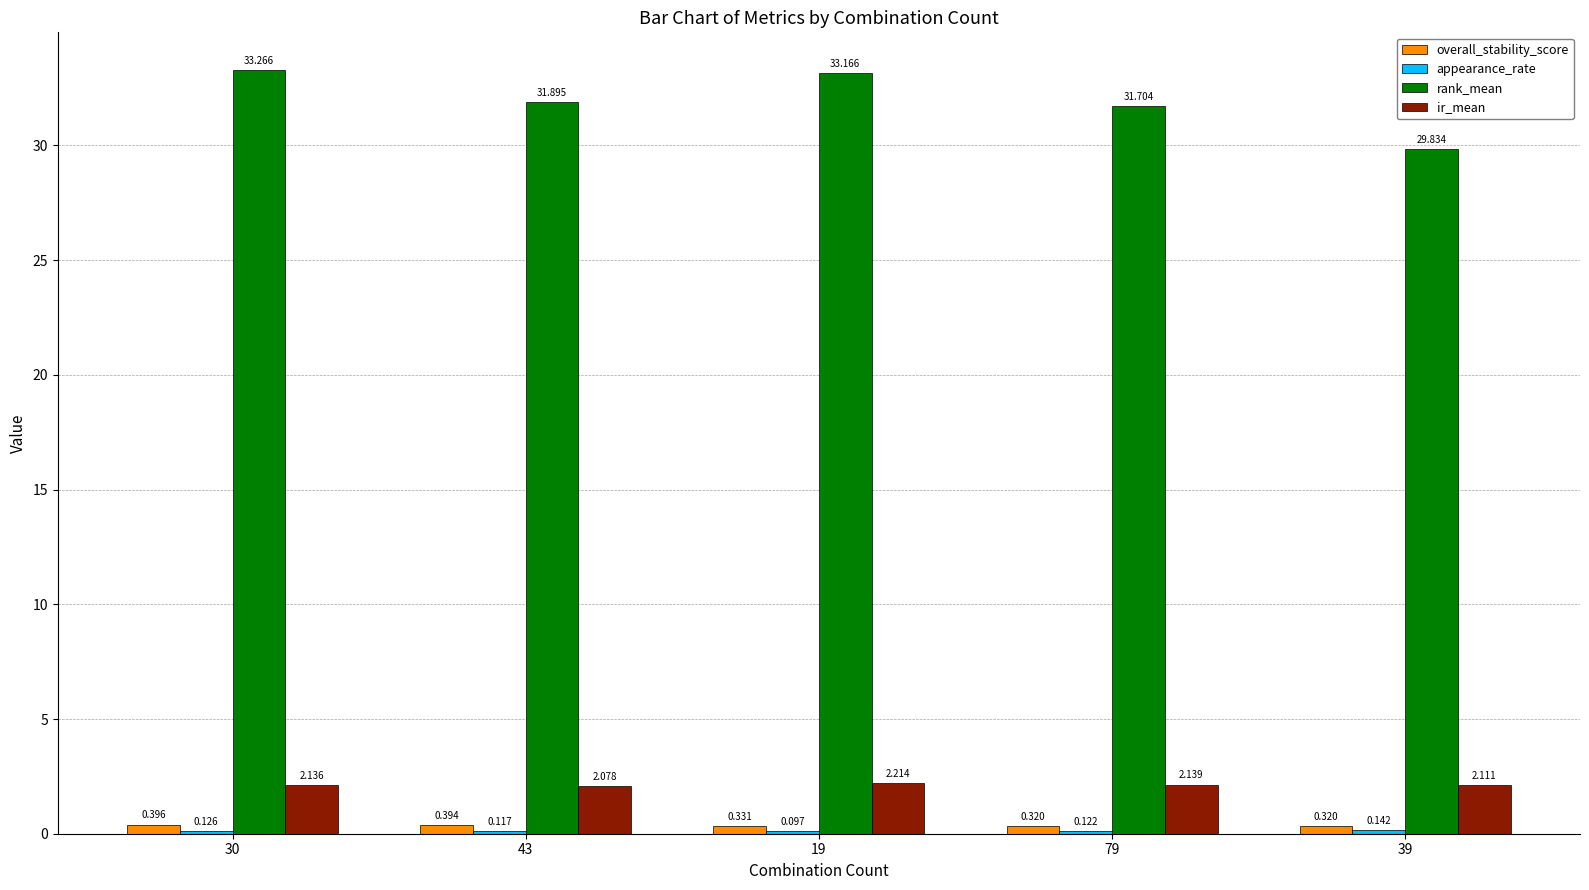

Which series has the largest total across all categories?

rank_mean